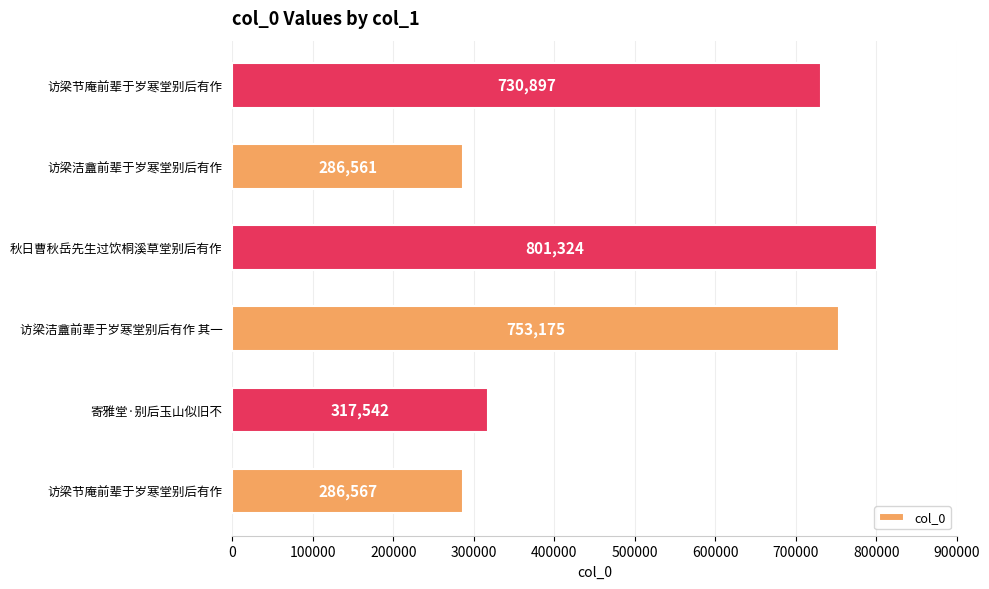

Count the number of data series in this chart.

1